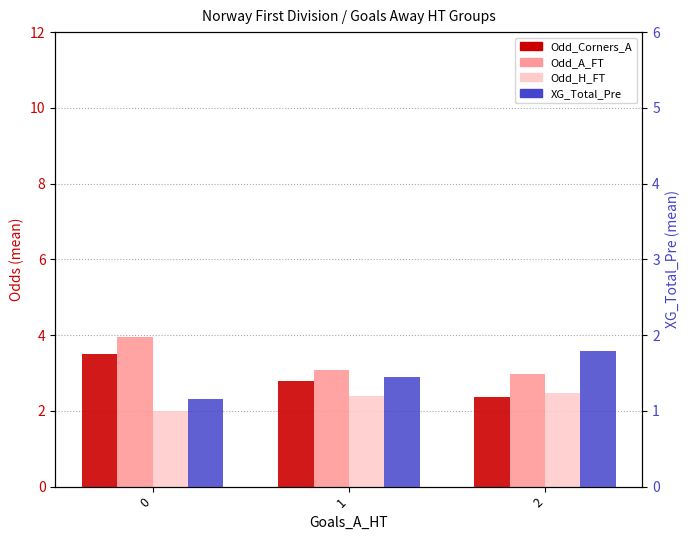

At how many categories does at least one series exceed 3?

2